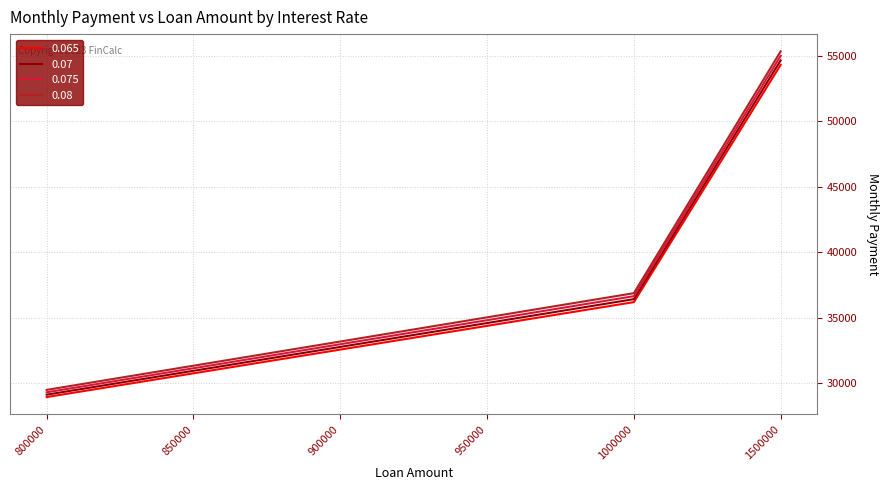

Is the value of 0.07 at 900000 greater than the value of 0.08 at 900000?

No